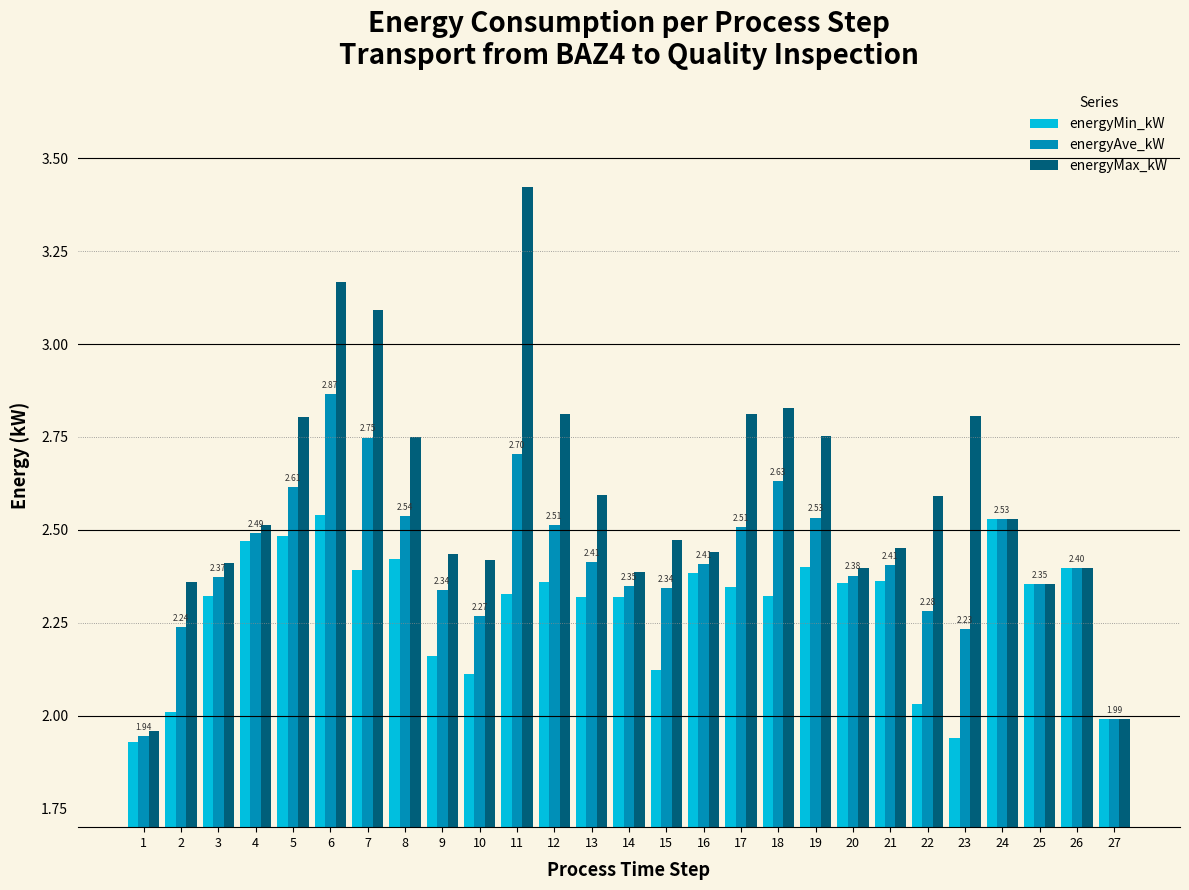

Rank the series by their maximum value, from highest to lowest.

energyMax_kW, energyAve_kW, energyMin_kW